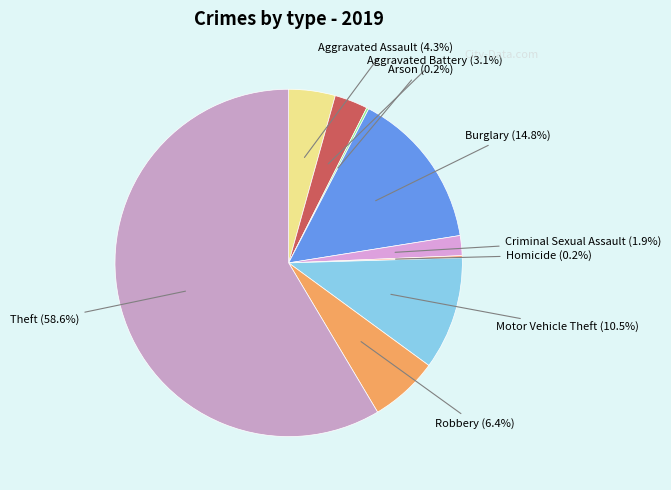

Which category has the smallest portion of the pie?

Arson